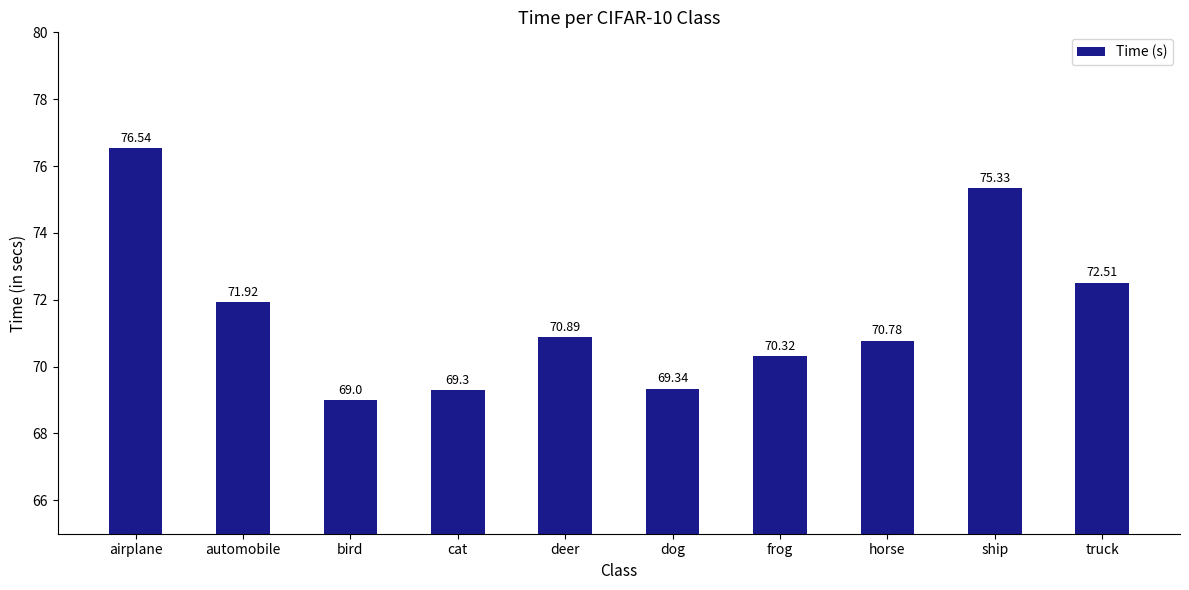

Which label corresponds to the smallest value in the chart?

bird